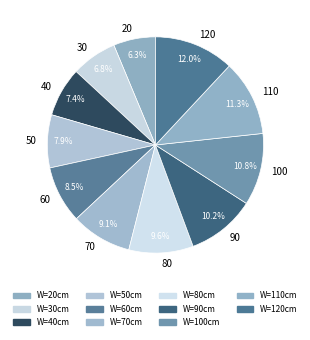

Is there a majority slice in this chart?

No